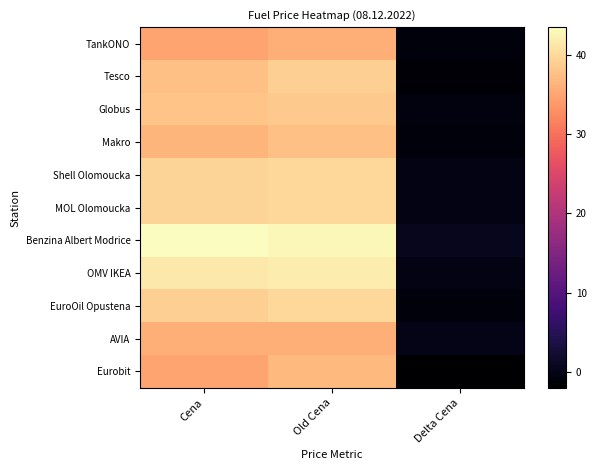

Reading left to right, list all the values displayed in this chart.

TankONO: Cena=34.9	Old Cena=35.9	Delta Cena=-1.0
Tesco: Cena=37.5	Old Cena=38.9	Delta Cena=-1.4
Globus: Cena=37.9	Old Cena=38.5	Delta Cena=-0.6
Makro: Cena=36.5	Old Cena=37.5	Delta Cena=-1.0
Shell Olomoucka: Cena=39.5	Old Cena=39.9	Delta Cena=-0.4
MOL Olomoucka: Cena=39.5	Old Cena=39.9	Delta Cena=-0.4
Benzina Albert Modrice: Cena=43.5	Old Cena=42.9	Delta Cena=0.6
OMV IKEA: Cena=41.5	Old Cena=41.9	Delta Cena=-0.4
EuroOil Opustena: Cena=38.9	Old Cena=39.9	Delta Cena=-1.0
AVIA: Cena=35.9	Old Cena=35.9	Delta Cena=0.0
Eurobit: Cena=34.9	Old Cena=36.9	Delta Cena=-2.0